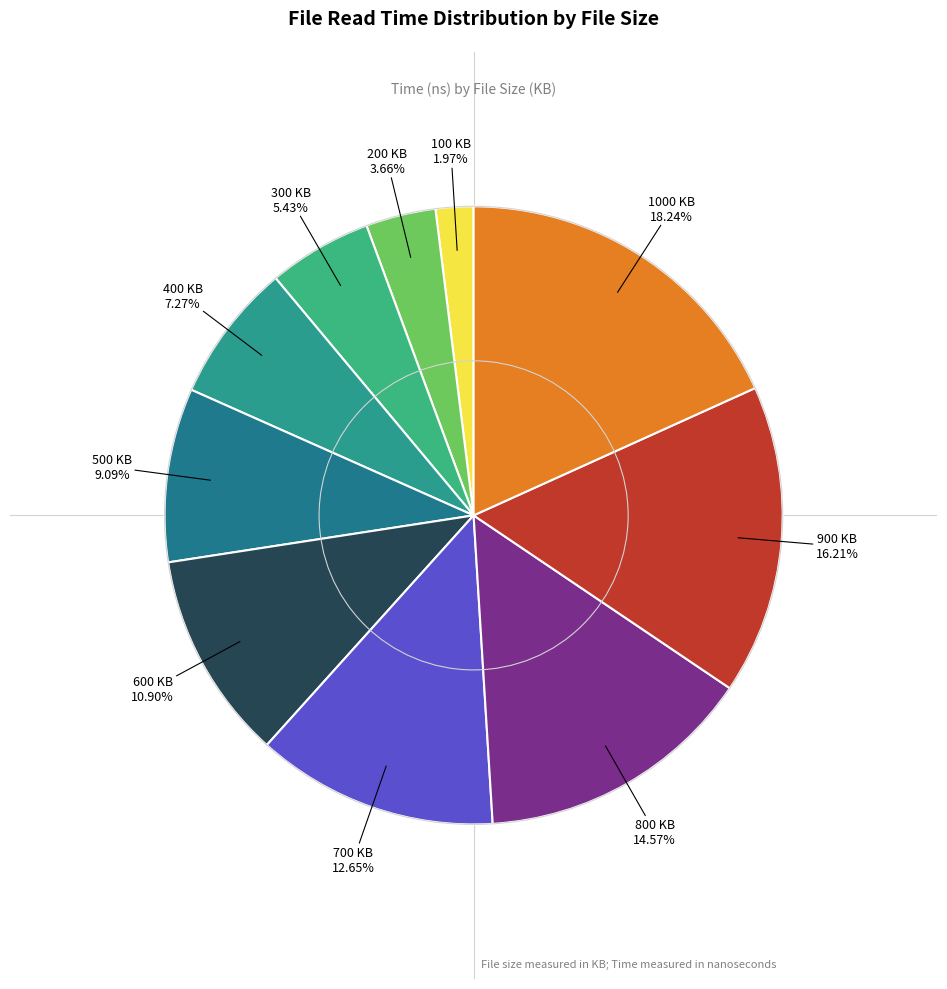

How many segments does this pie chart have?

10